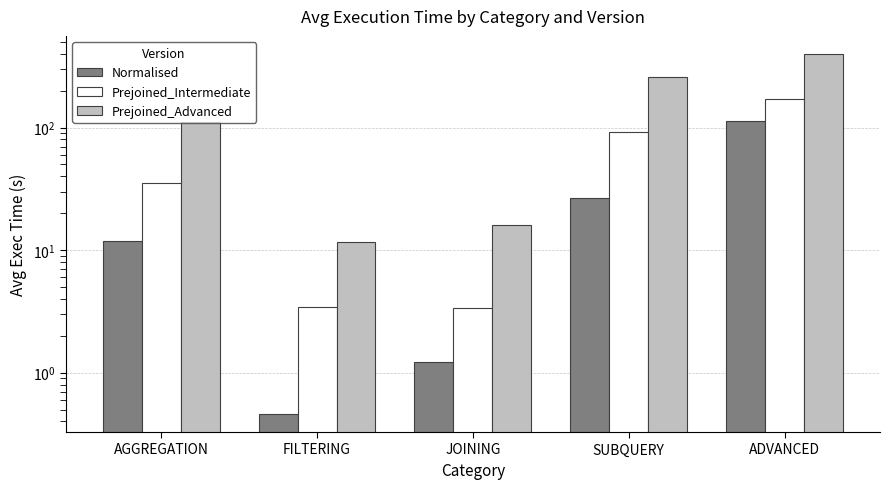

How many categories are shown in the chart?

5